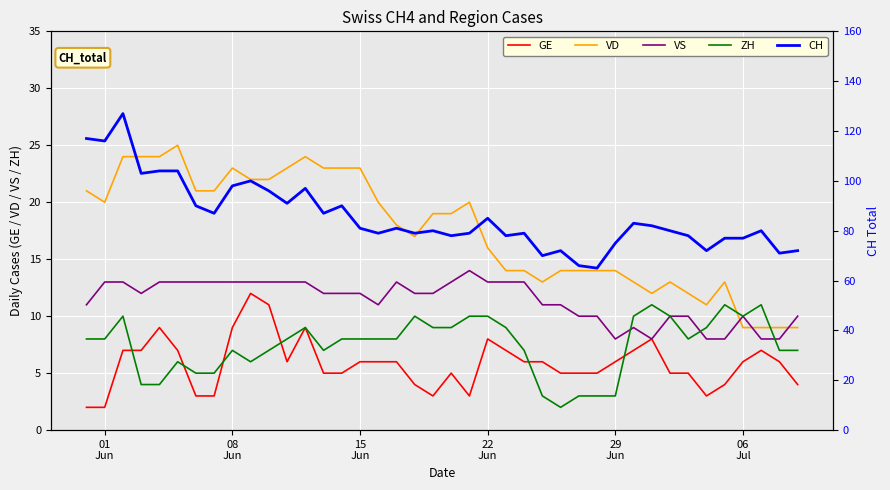

What is the difference between the maximum and minimum values in the CH series?

62